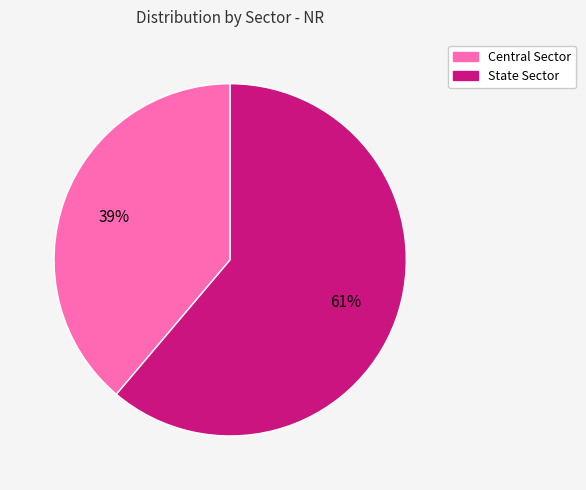

Is there a majority slice in this chart?

Yes